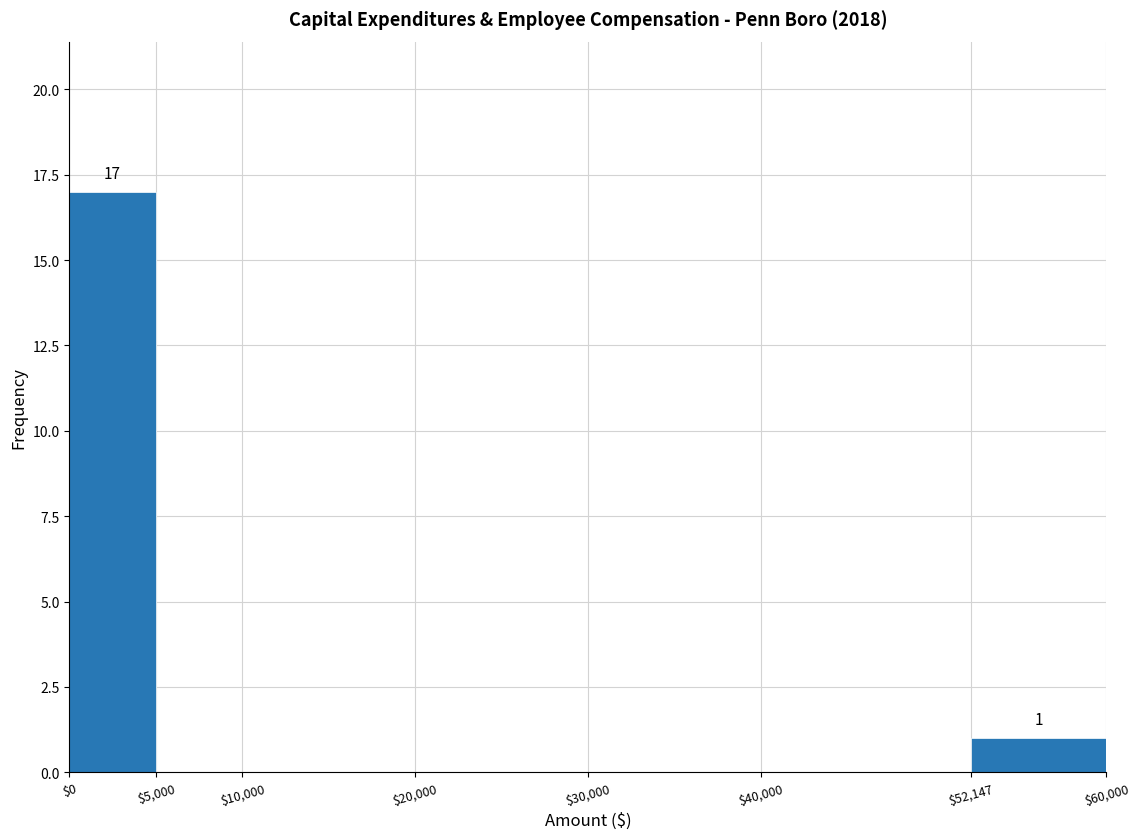

Which range on the x-axis has the tallest bar?

$0 to $5,000